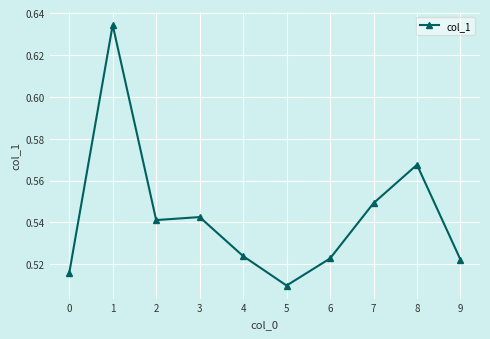

Between 9 and 8, which is larger?

8